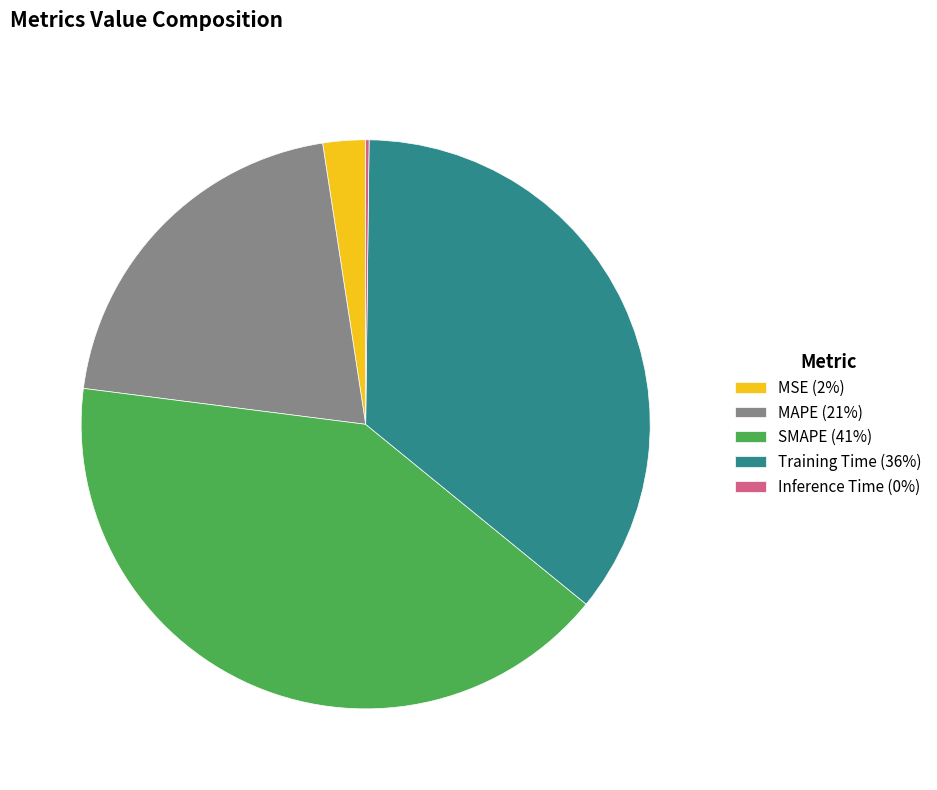

Which has a higher value, MAPE (21%) or MSE (2%)?

MAPE (21%)